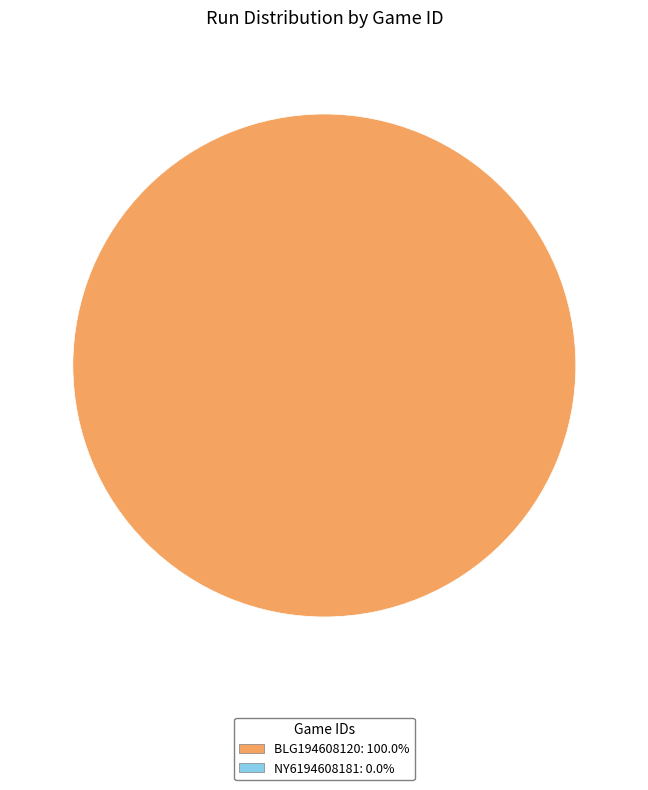

Is there any slice that represents more than half of the pie?

Yes